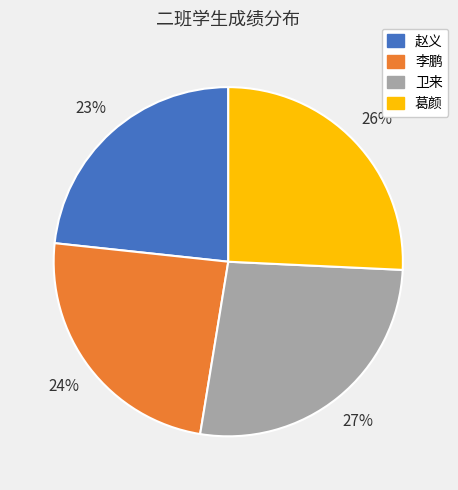

How many slices are in this pie chart?

4